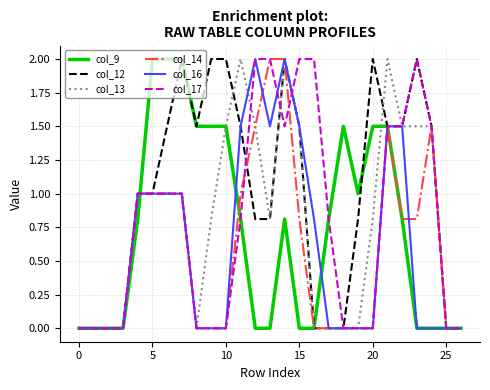

What is the maximum value for col_13?

2.0